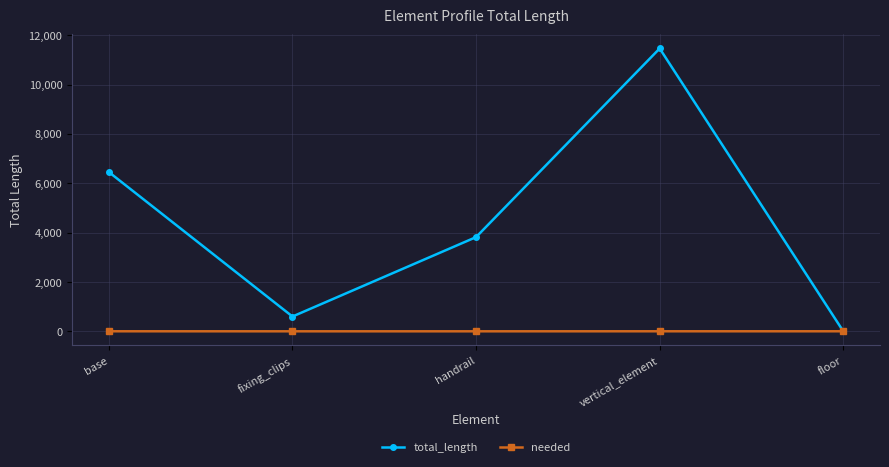

What is the difference between the needed values at base and handrail?

1.0